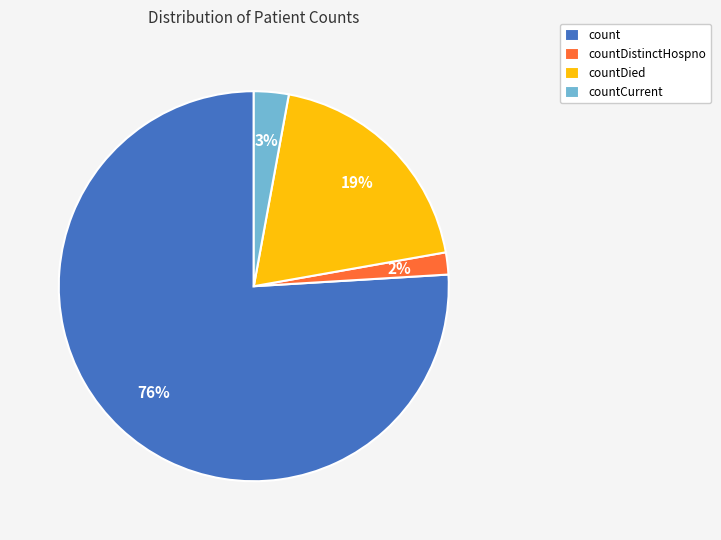

Rank the categories by value from lowest to highest.

countDistinctHospno, countCurrent, countDied, count